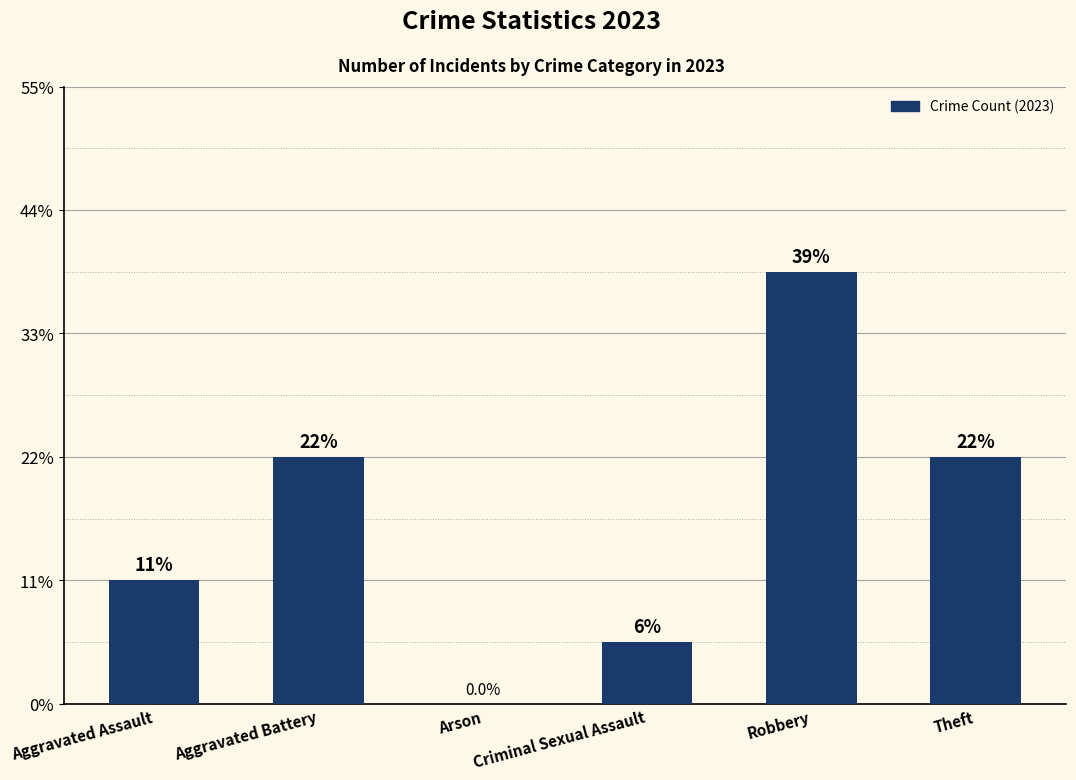

List the labels in order of value, largest first.

Robbery, Aggravated Battery, Theft, Aggravated Assault, Criminal Sexual Assault, Arson